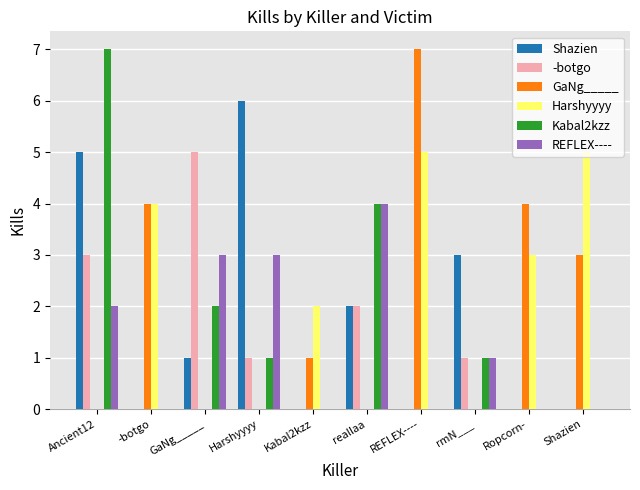

What is the sum of all Shazien values?

17